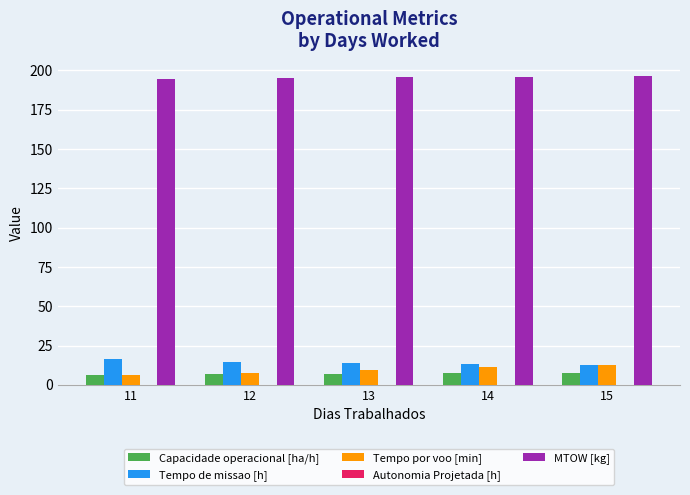

Does the chart contain stacked bars?

No